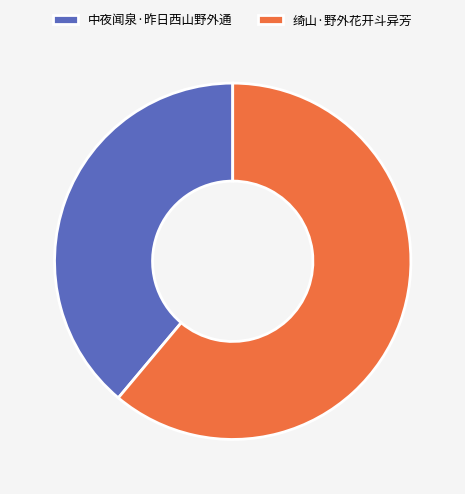

To the nearest percent, what percentage of the pie is 绮山·野外花开斗异芳?

61%